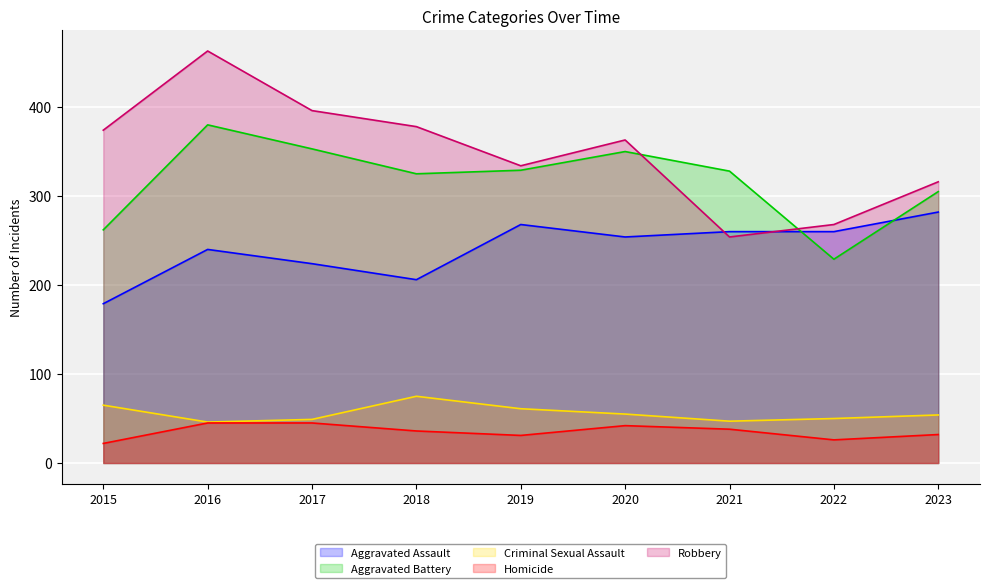

What is the difference between the Criminal Sexual Assault values at 2019 and 2016?

15